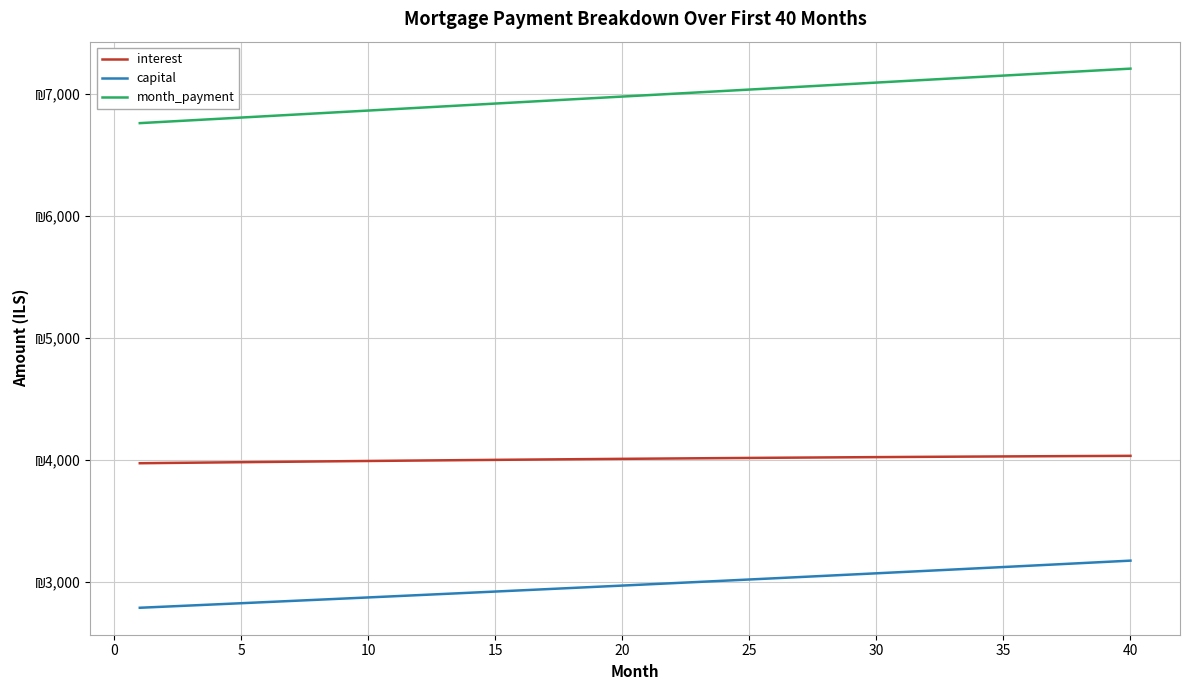

What are all the series names shown in the legend?

interest, capital, month_payment